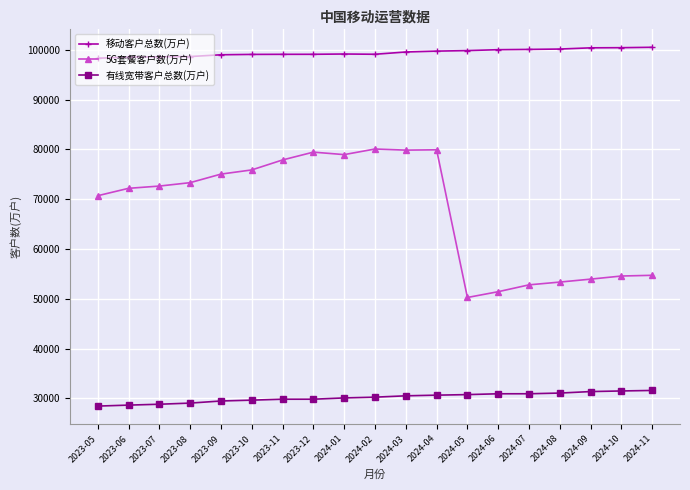

What is the label of the 8th point from the left?

2023-12